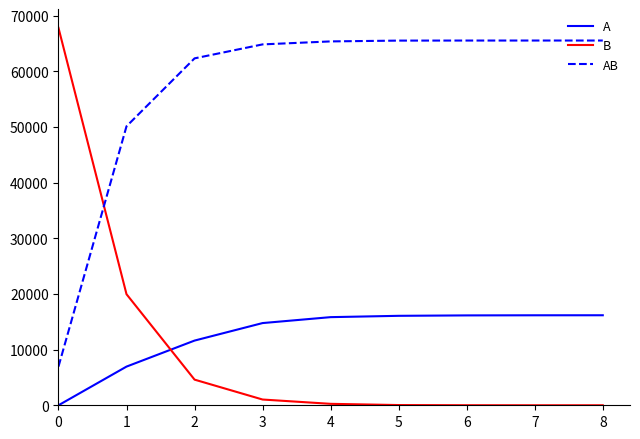

Which series has the widest spread of values?

B